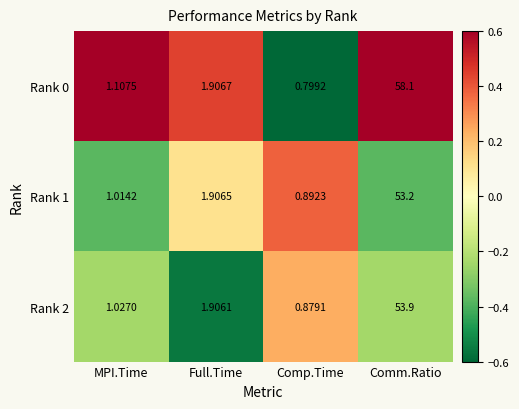

At which label does Rank 1 first exceed 1?

MPI.Time